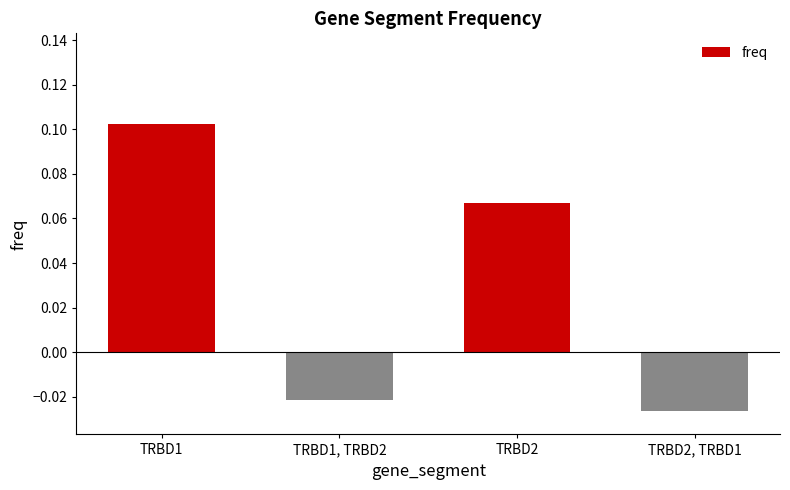

The chart shows a value of 0.2 at TRBD1. True or false?

False